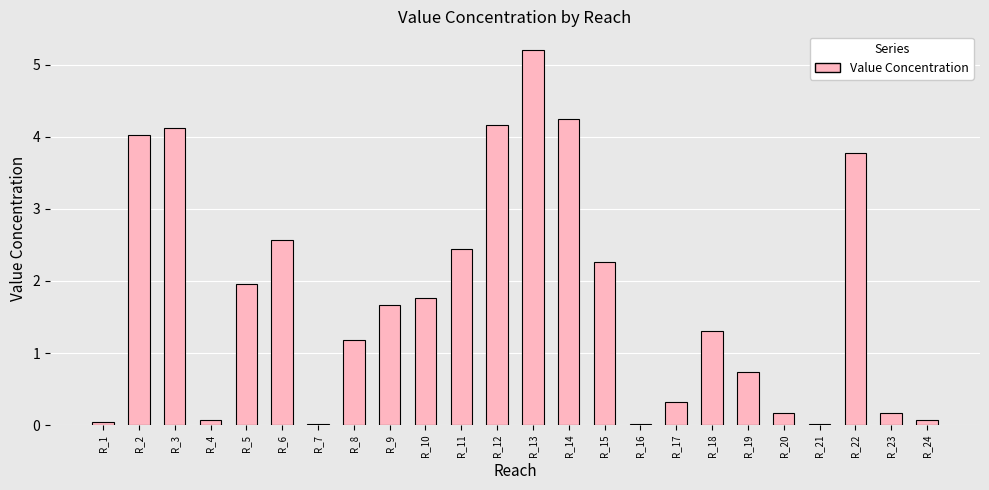

Which category has the highest value across all series?

R_13